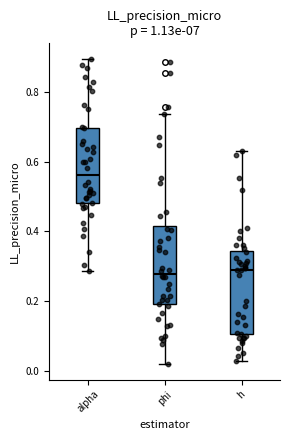

Reading left to right, transcribe this box plot: for each box, give where its median line is, the range the box spans, and where its two whiskers end, as read against the y-axis. The values are not printed on the chart, so give them approximately, as read against the axis.

alpha: median 0.56, box 0.48 to 0.70, whiskers 0.28 to 0.90
phi: median 0.28, box 0.20 to 0.42, whiskers 0.02 to 0.74
h: median 0.28, box 0.10 to 0.34, whiskers 0.02 to 0.62